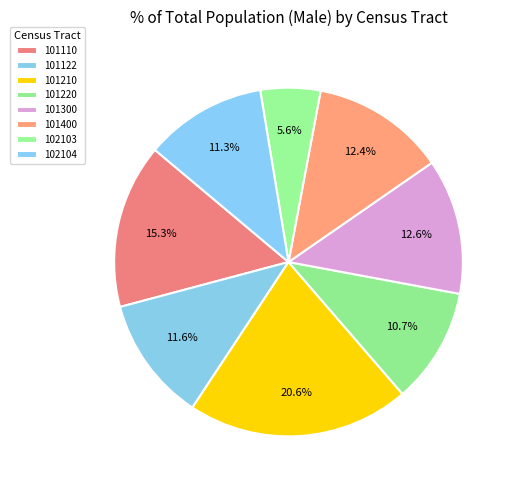

How many slices are in this pie chart?

8